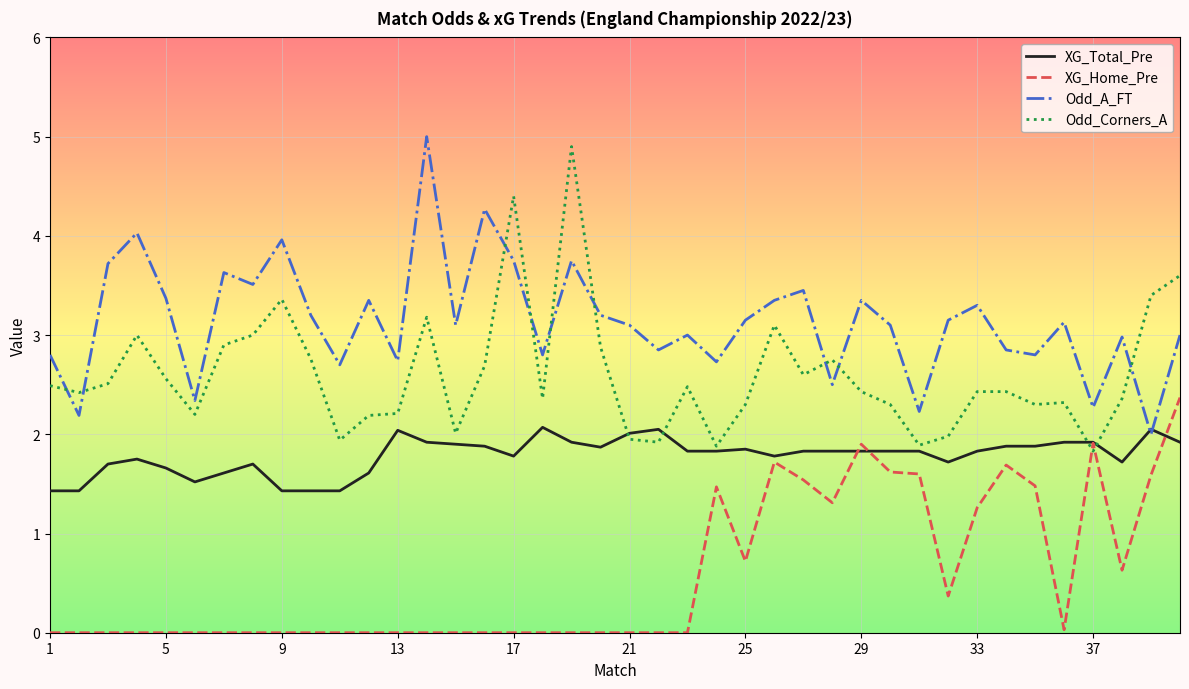

True or false: Odd_A_FT and Odd_Corners_A cross at least once.

True